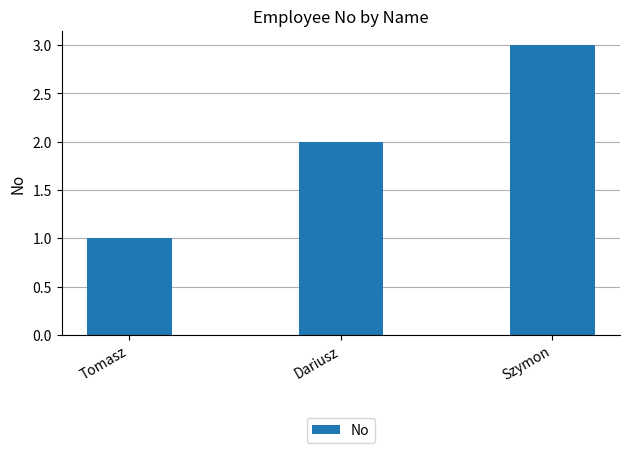

What is the average value?

2